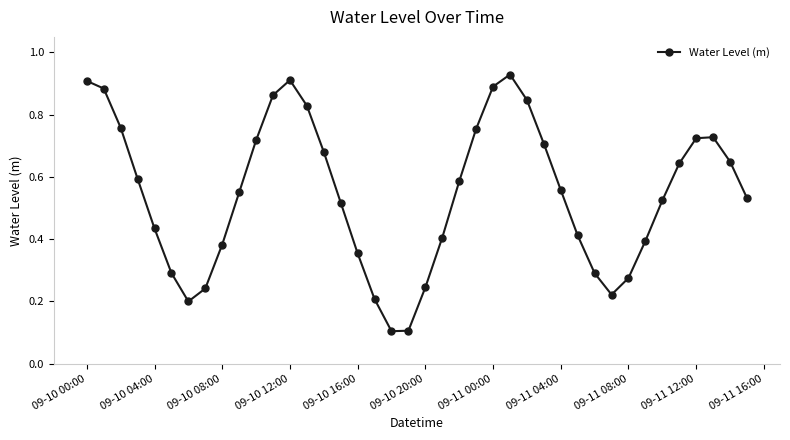

What is the sum of all values?

21.9